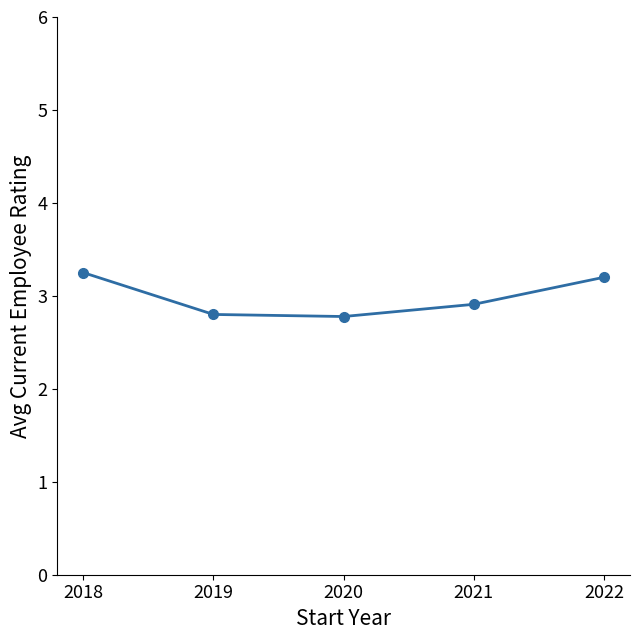

The chart shows a value of 1.6 at 2021. True or false?

False